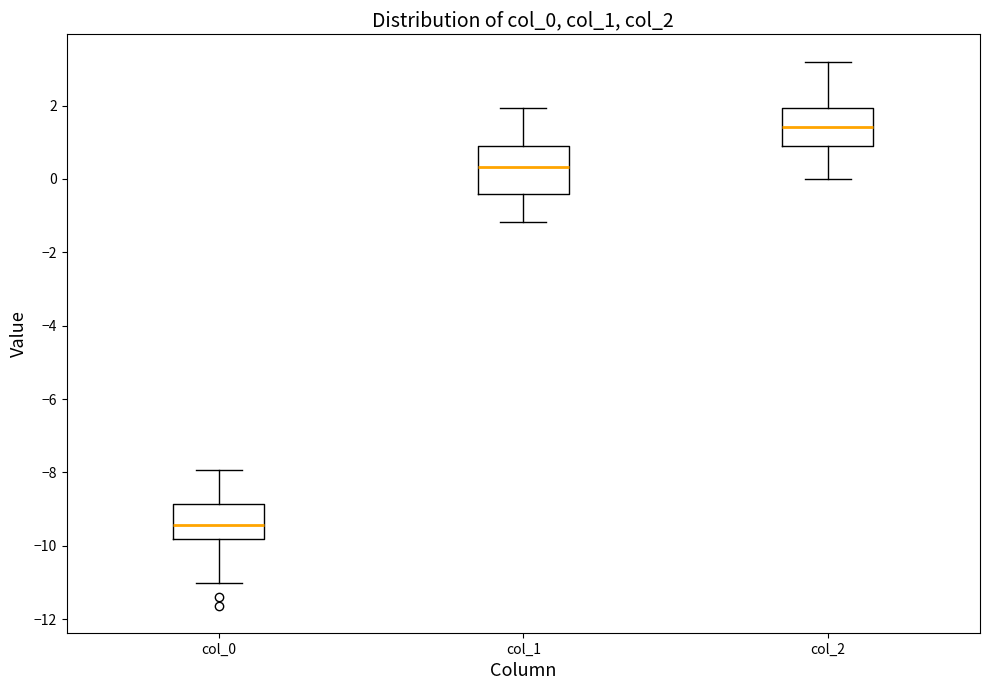

Reading left to right, read every box against the y-axis: the position of its median line, the range the box covers, and the ends of its whiskers. The values are not printed on the chart, so give them approximately, as read against the axis.

col_0: median -9.4, box -9.8 to -8.8, whiskers -11.0 to -8.0
col_1: median 0.4, box -0.4 to 1.0, whiskers -1.2 to 2.0
col_2: median 1.4, box 0.8 to 2.0, whiskers 0.0 to 3.2